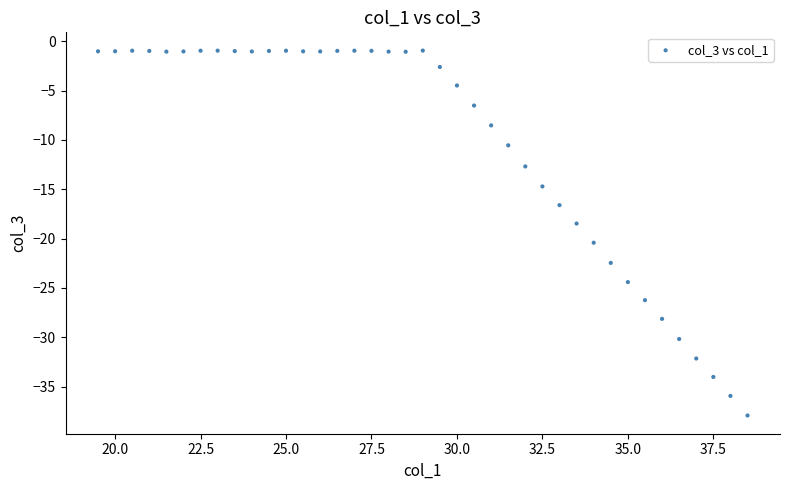

What Y value in the scatter plot is closest to -19?

-18.5